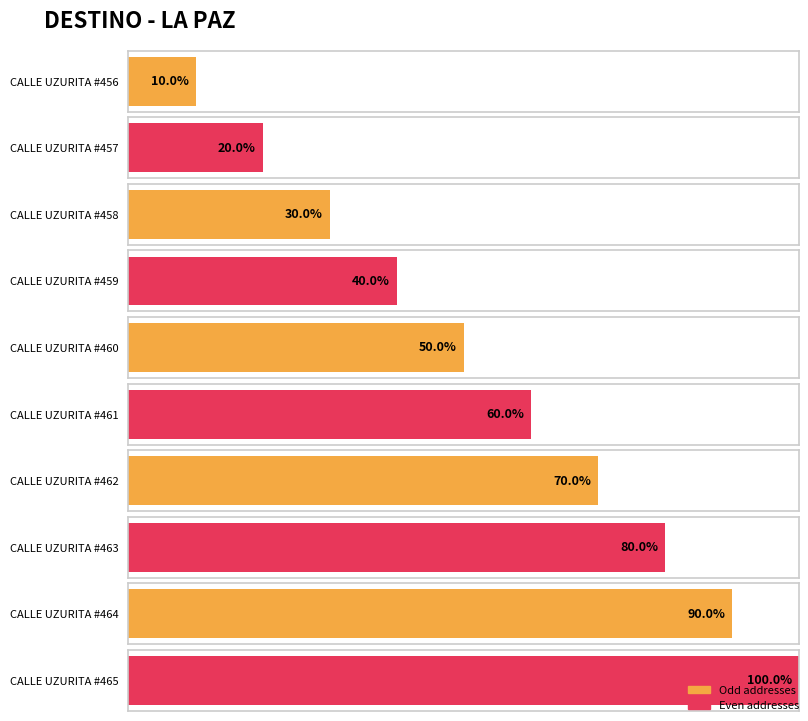

List the labels in order of value, largest first.

CALLE UZURITA #465, CALLE UZURITA #464, CALLE UZURITA #463, CALLE UZURITA #462, CALLE UZURITA #461, CALLE UZURITA #460, CALLE UZURITA #459, CALLE UZURITA #458, CALLE UZURITA #457, CALLE UZURITA #456